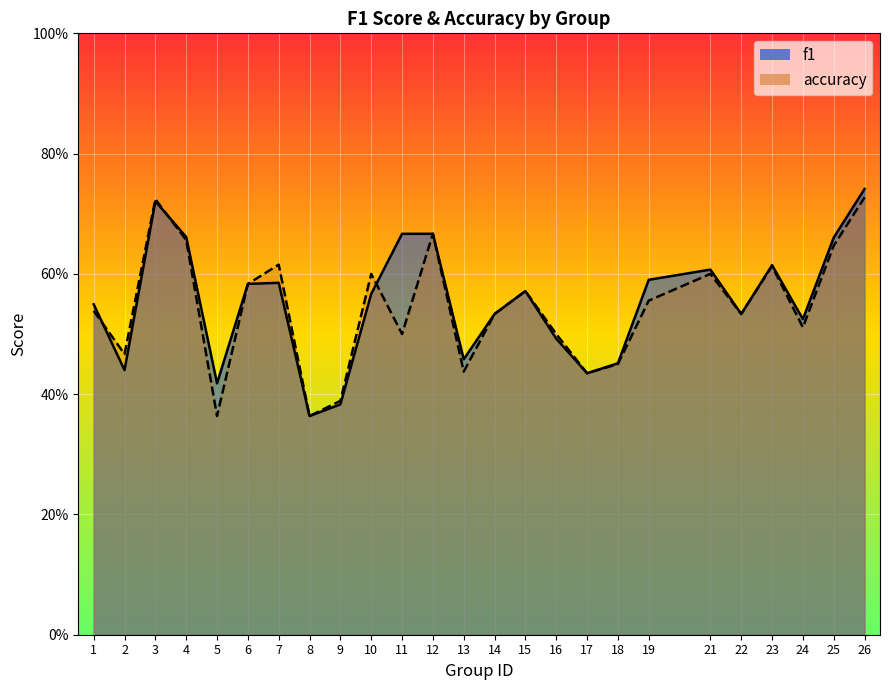

Rank the series by their average value, from lowest to highest.

accuracy, f1